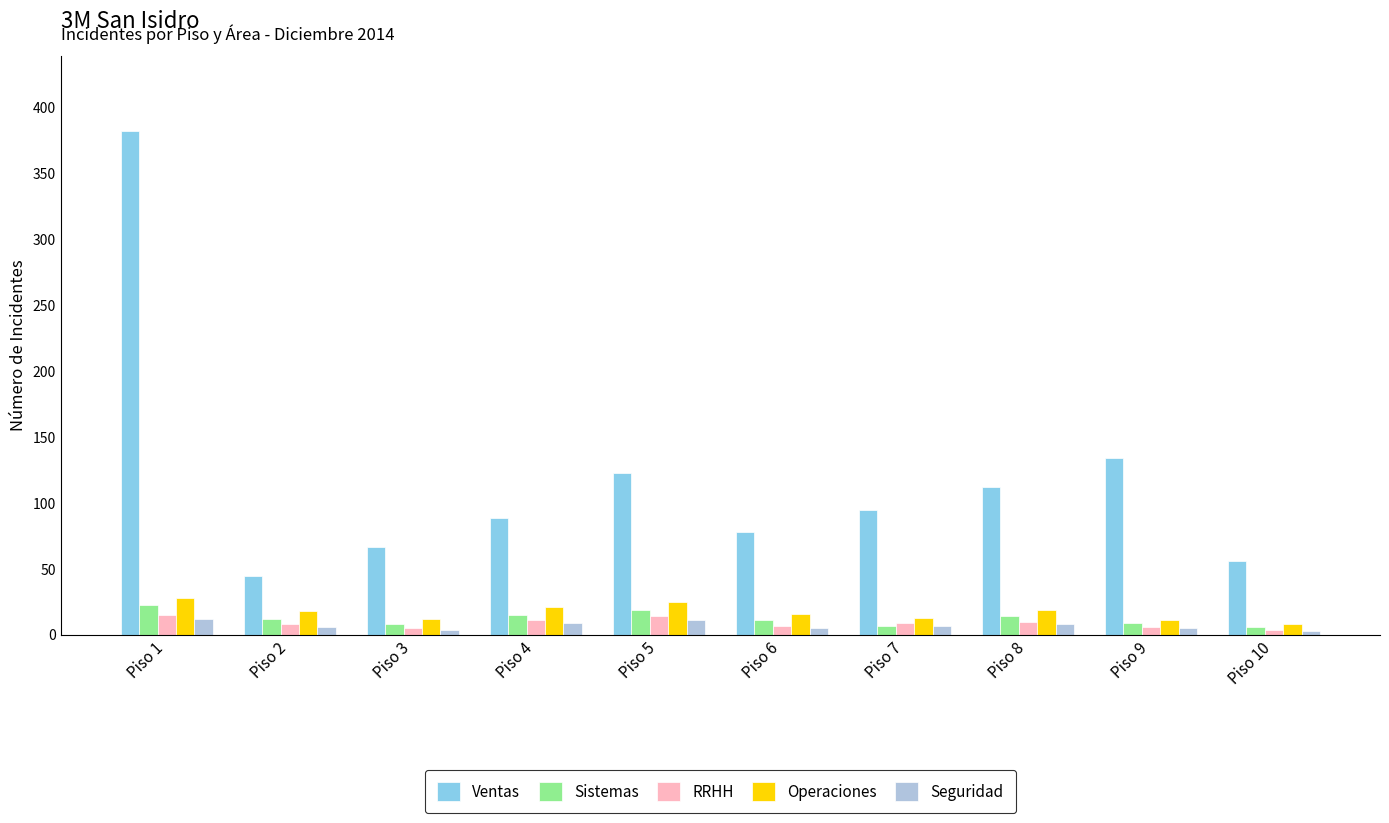

What is the value of the Operaciones bar at the 7th from the left?

13